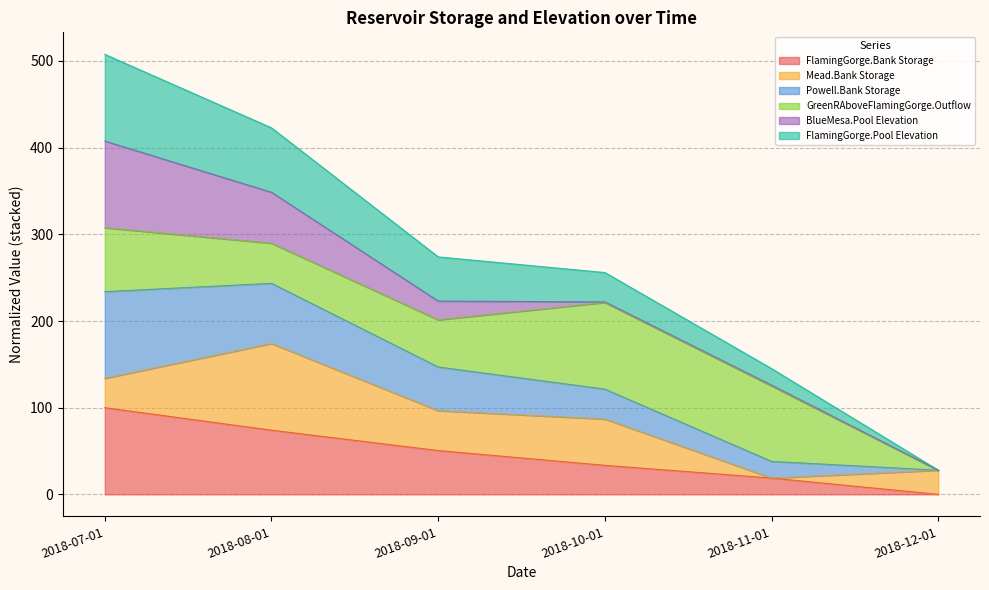

What position from the right is 2018-08-01?

5